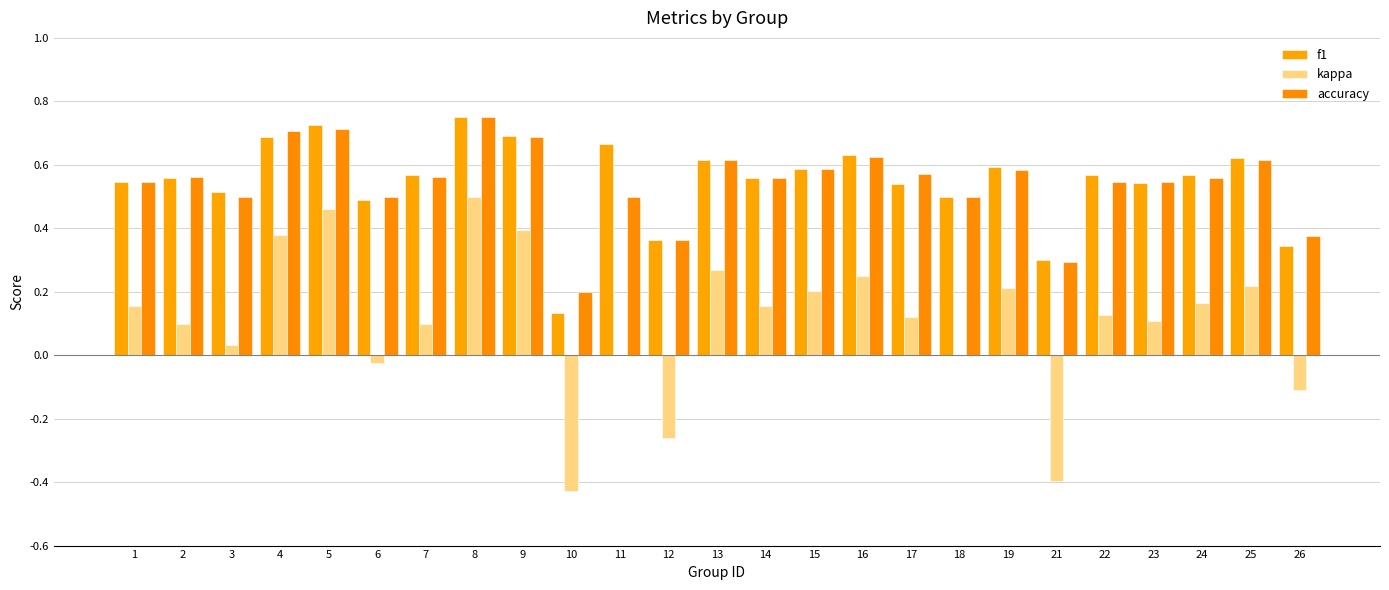

How many data points does each series have?

25